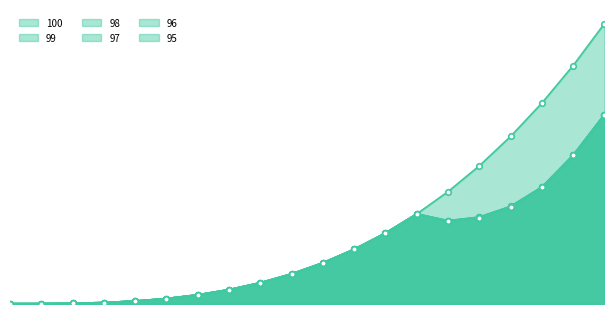

At which label does 100 first exceed 120?

10